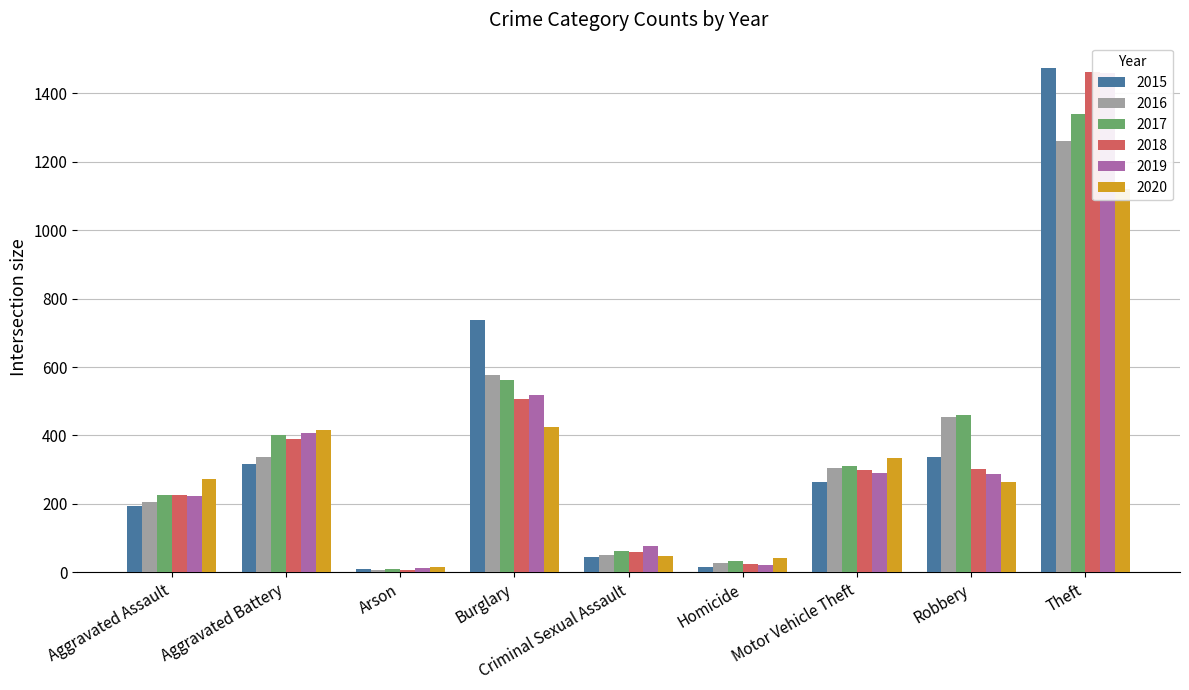

What is the total value across all series at Aggravated Battery?

2263